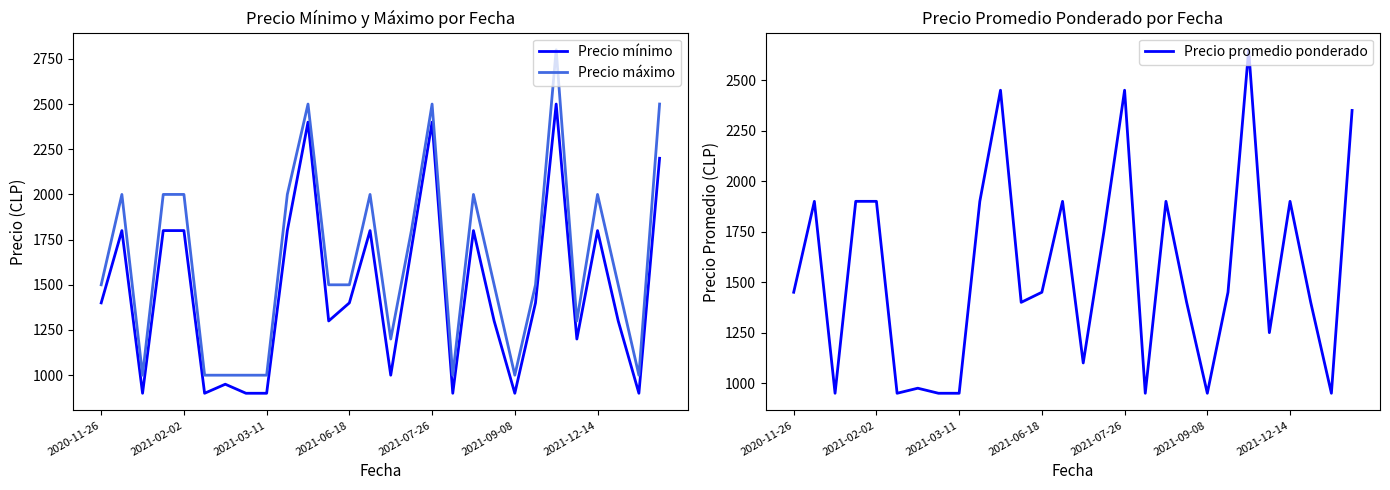

What are all the series names shown in the legend?

Precio mínimo, Precio máximo, Precio promedio ponderado